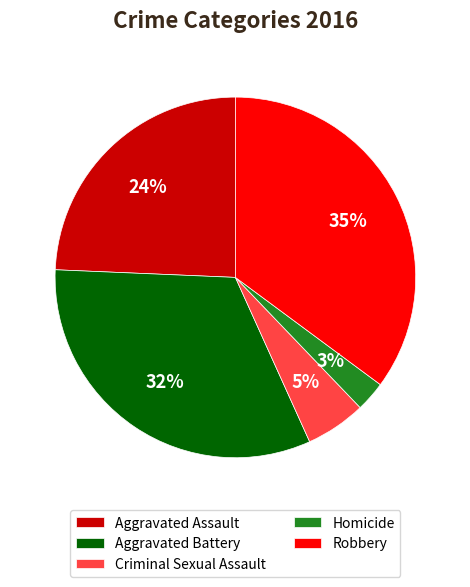

Between Homicide and Aggravated Battery, which is larger?

Aggravated Battery